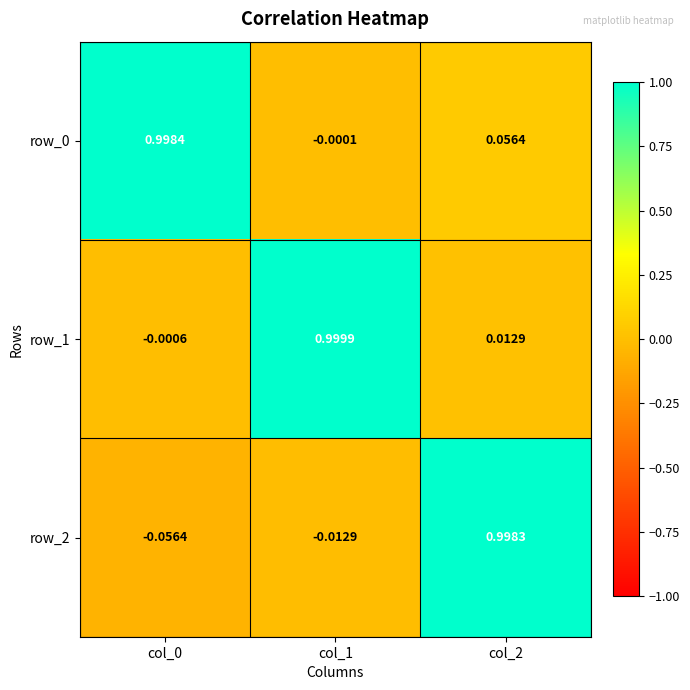

Where does the row_1 series first go above 0?

col_1